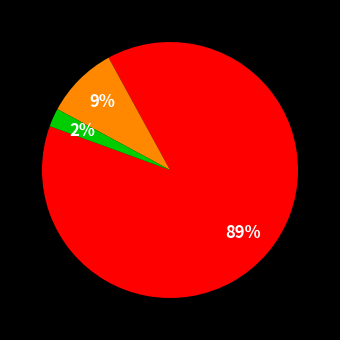

Is there any slice that represents more than half of the pie?

Yes